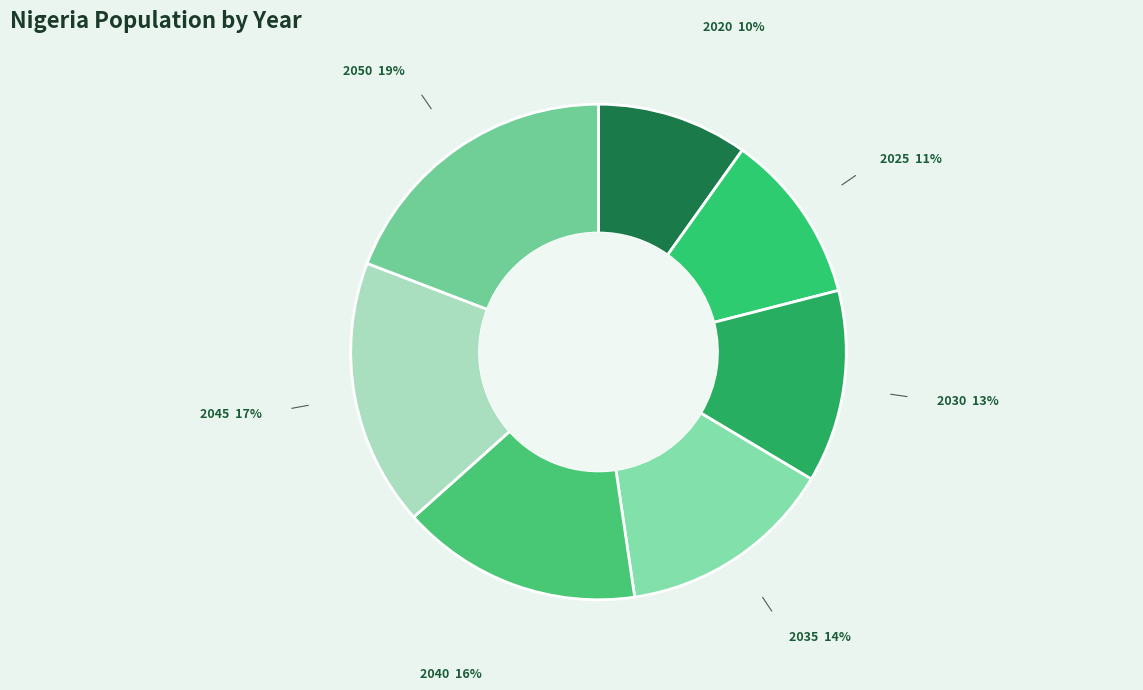

Combined, do 2040 and 2030 account for over 50%?

No